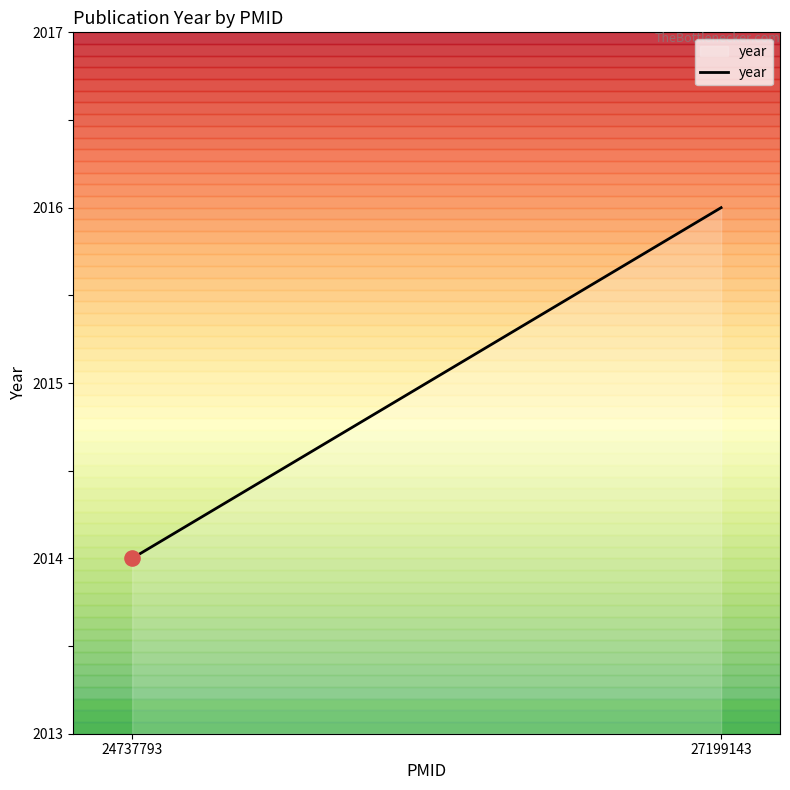

What is the change in value from 24737793 to 27199143?

+2